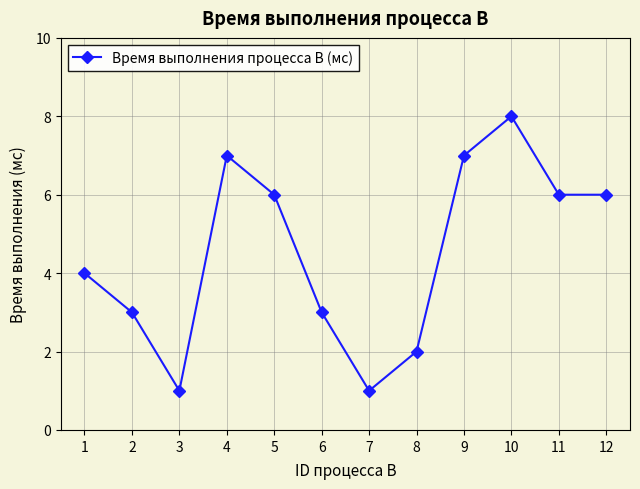

What is the value of the 7th point from the left?

1